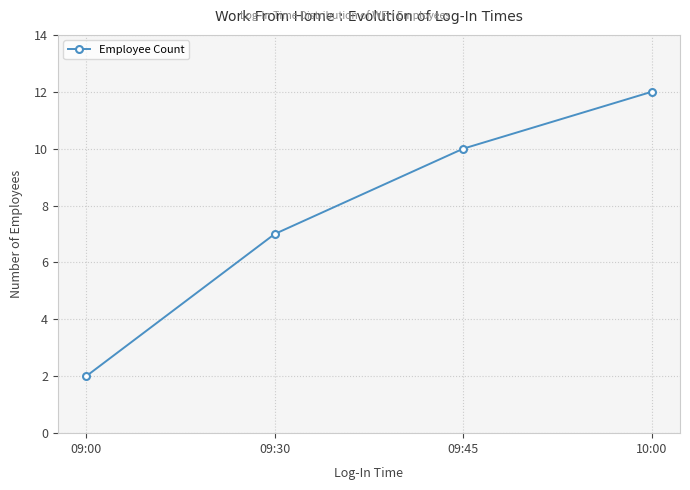

At which category does the chart reach its minimum across all series?

09:00